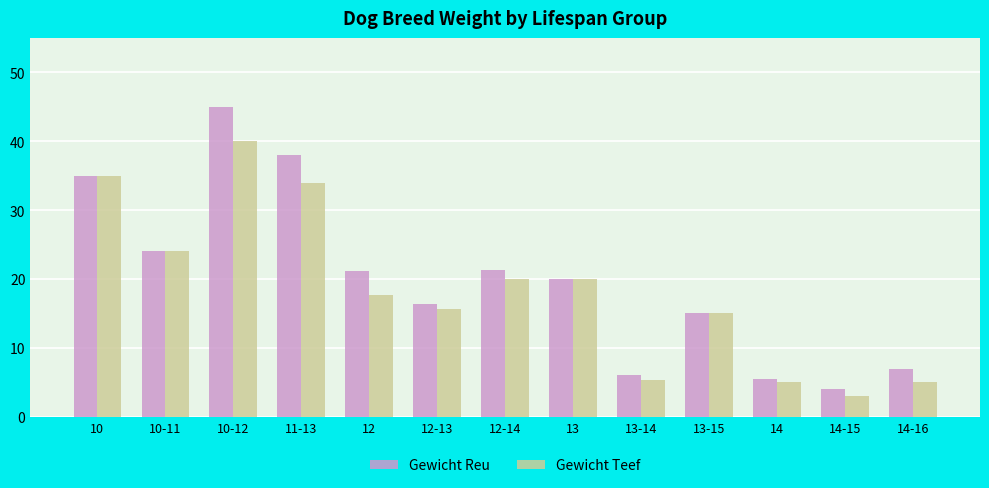

Rank the series by their maximum value, from highest to lowest.

Gewicht Reu, Gewicht Teef